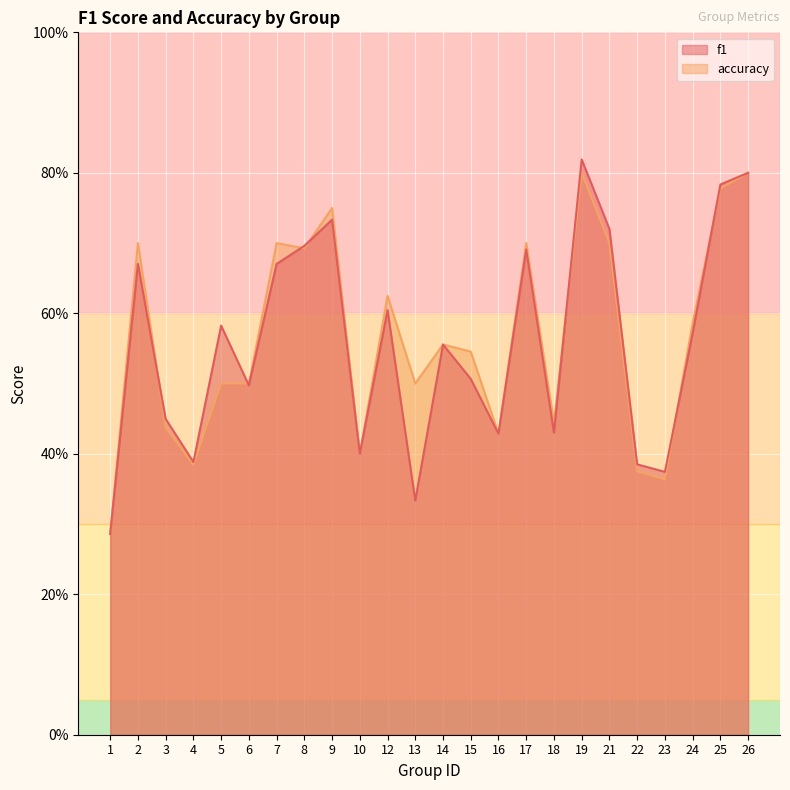

Which series has the largest range (max minus min)?

f1